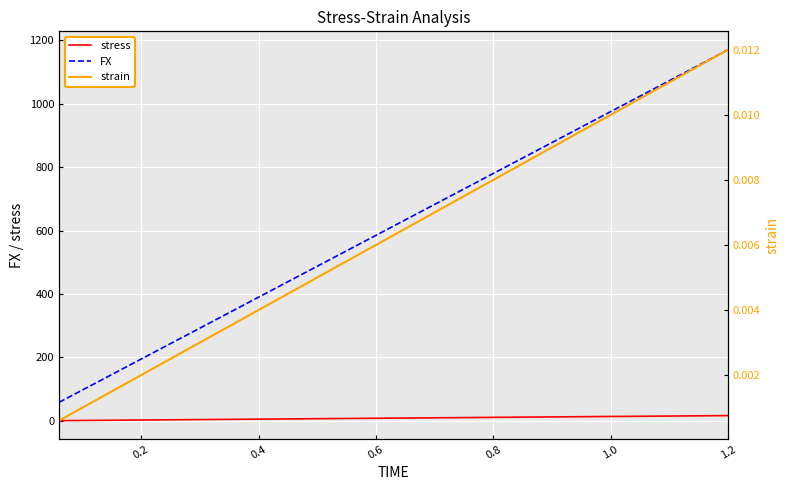

True or false: FX and strain cross at least once.

False